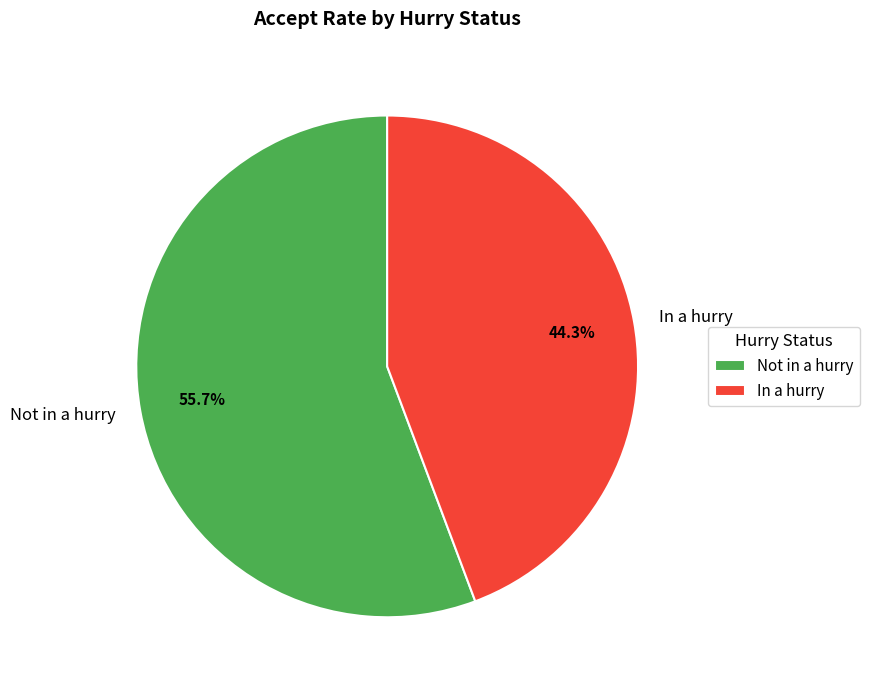

What percentage is the Not in a hurry slice, to the nearest percent?

56%